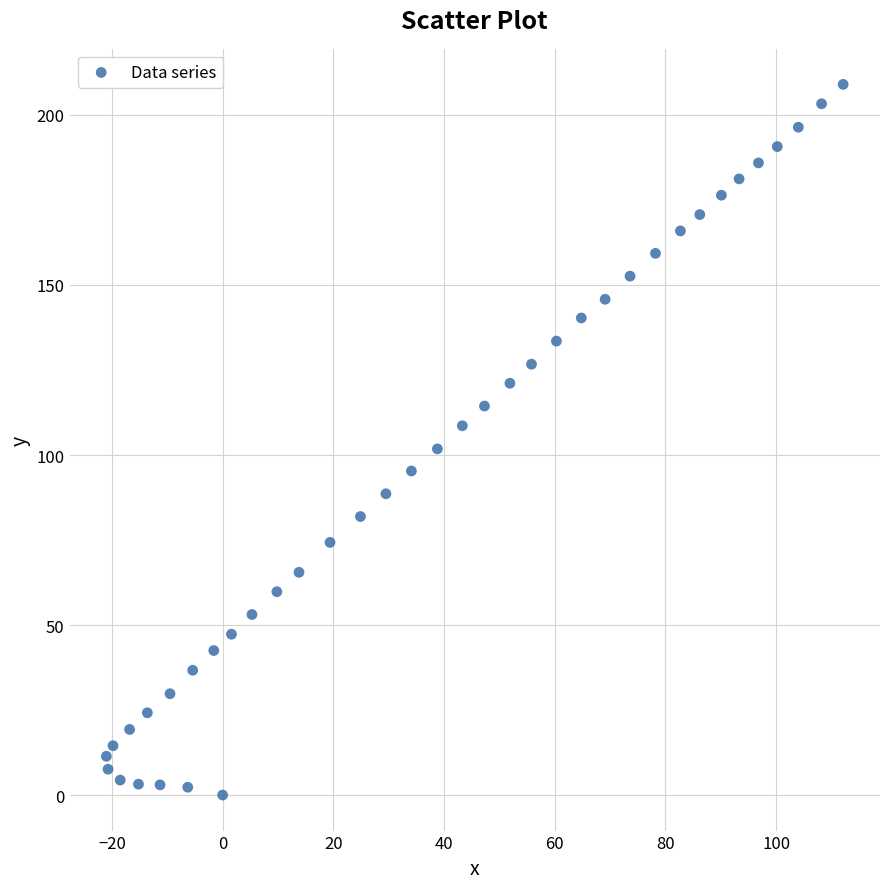

What is the range of Y values (max minus min)?

209.0